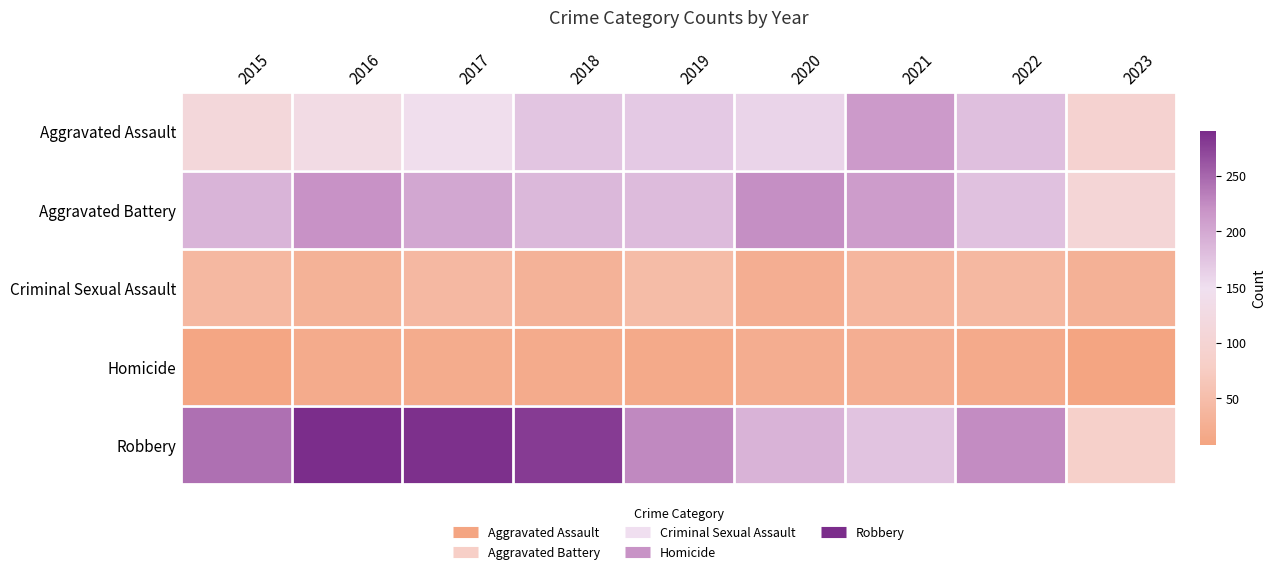

At how many categories does at least one series exceed 285?

2